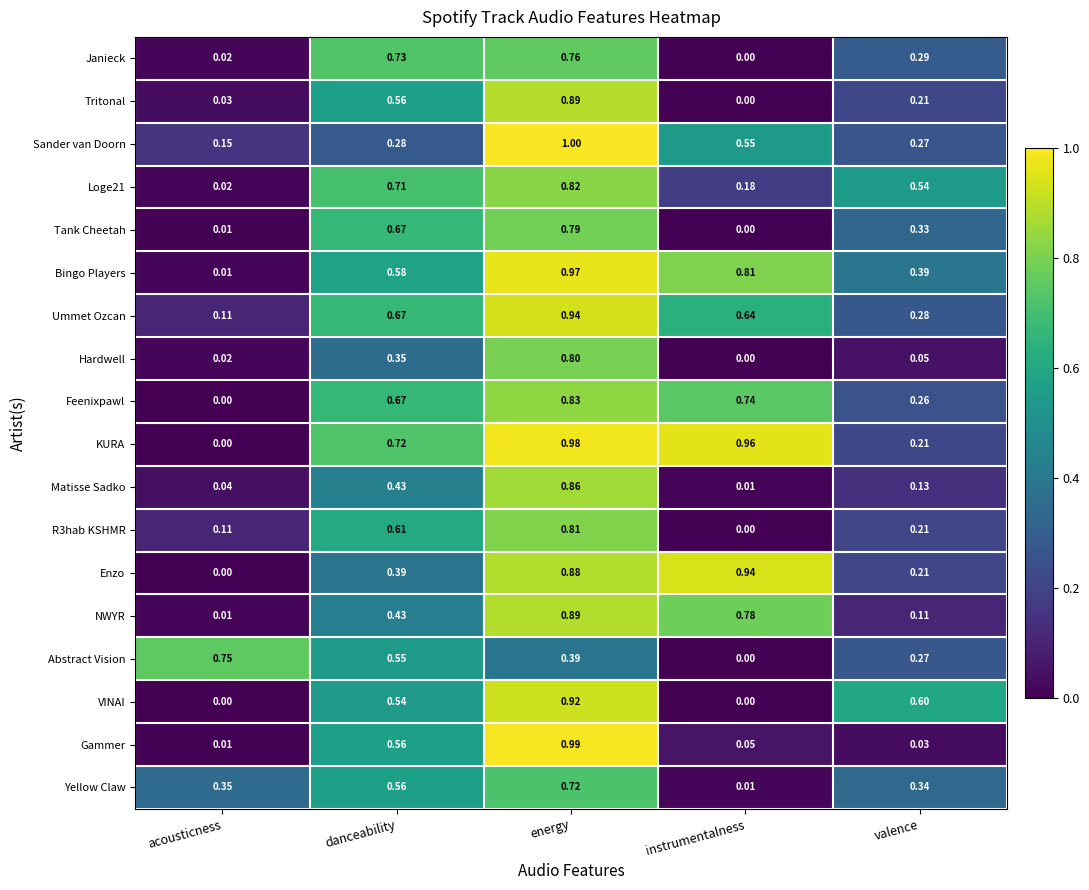

Rank the categories by KURA value from lowest to highest.

acousticness, valence, danceability, instrumentalness, energy